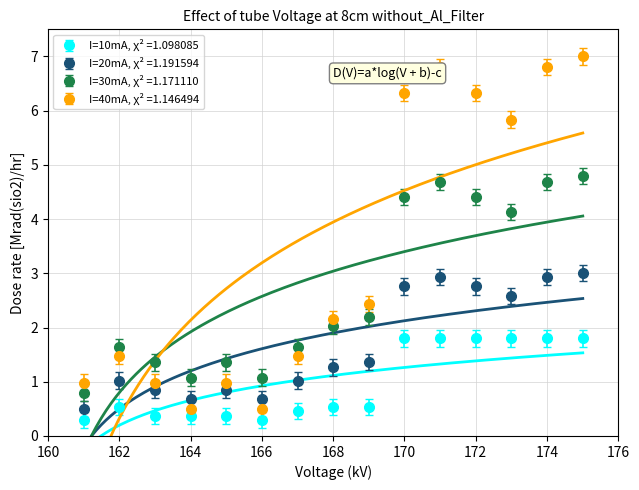

What is the highest value of the I=10mA, χ² =1.098085 series?

1.8